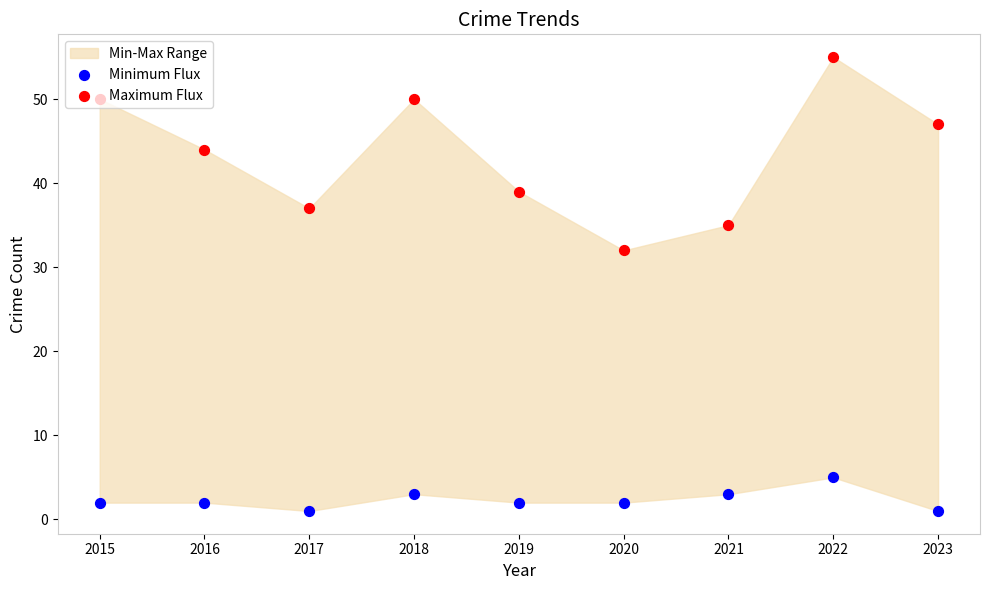

Is the value of Maximum Flux at 2019 greater than the value of Minimum Flux at 2022?

Yes